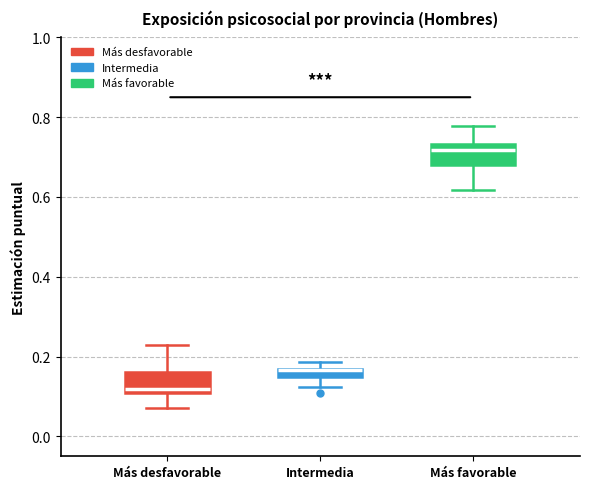

Where does the upper whisker of the box for Más favorable end on the y-axis? The values are not printed on the chart, so give them approximately, as read against the axis.

0.78